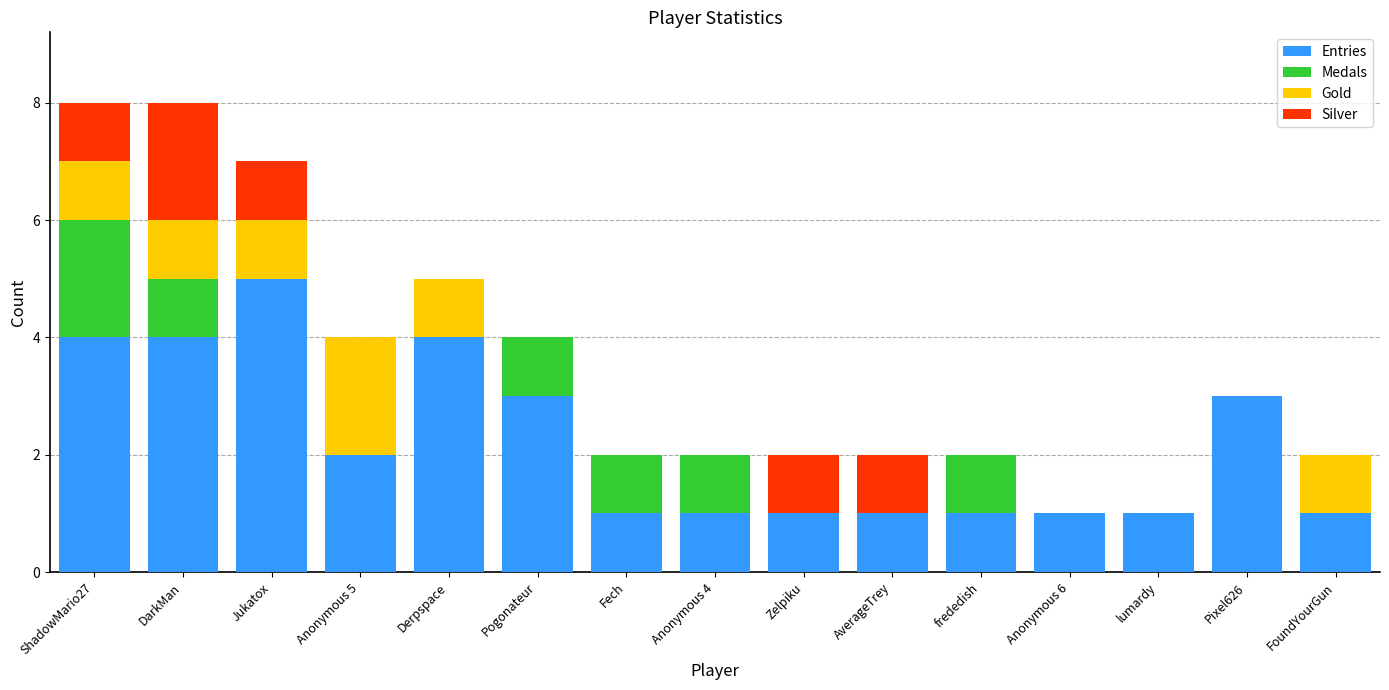

What is the total value across all series at Pixel626?

3